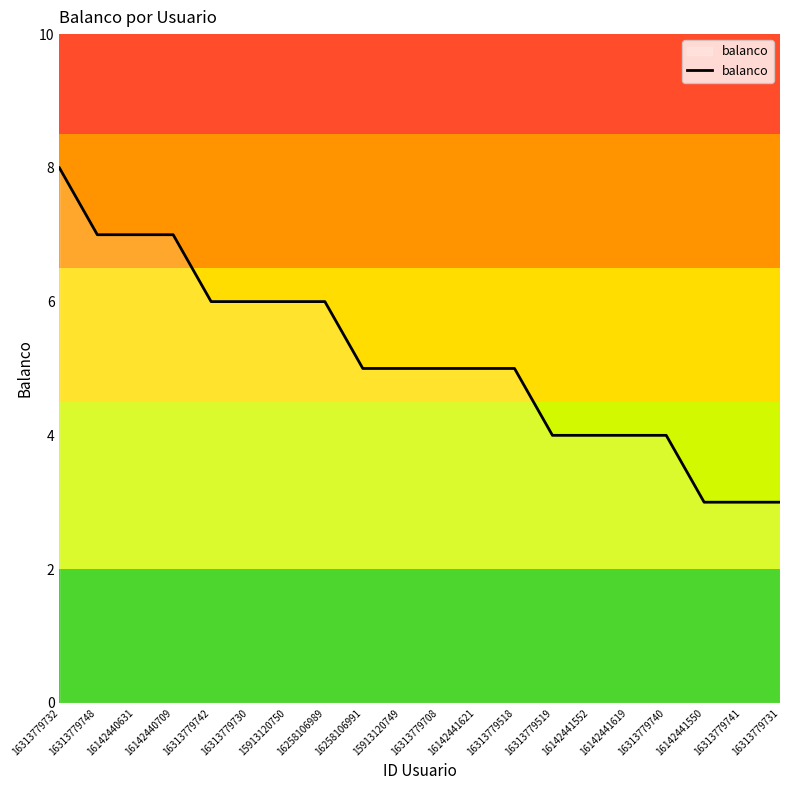

Reading right to left, what are all the values shown in this chart?

16313779731=3	16313779741=3	16142441550=3	16313779740=4	16142441619=4	16142441552=4	16313779519=4	16313779518=5	16142441621=5	16313779708=5	15913120749=5	16258106991=5	16258106989=6	15913120750=6	16313779730=6	16313779742=6	16142440709=7	16142440631=7	16313779748=7	16313779732=8